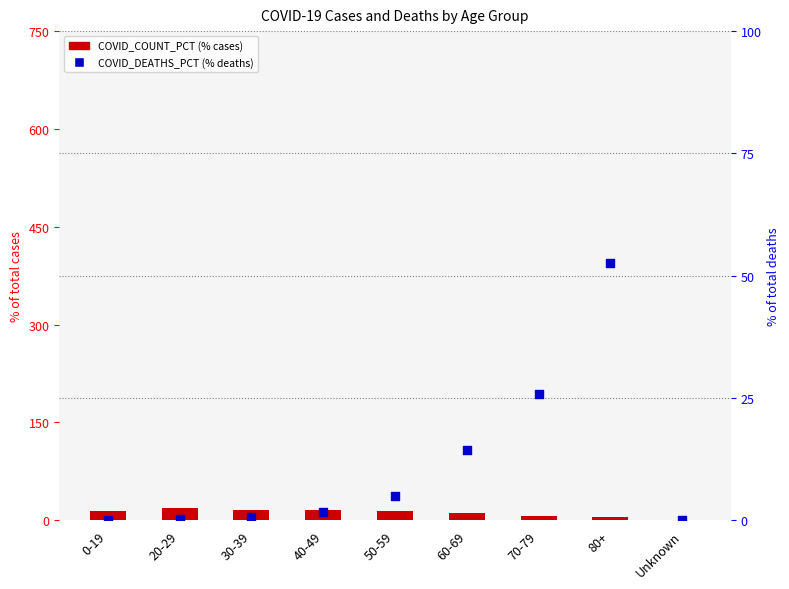

At how many categories does at least one series exceed 14?

8